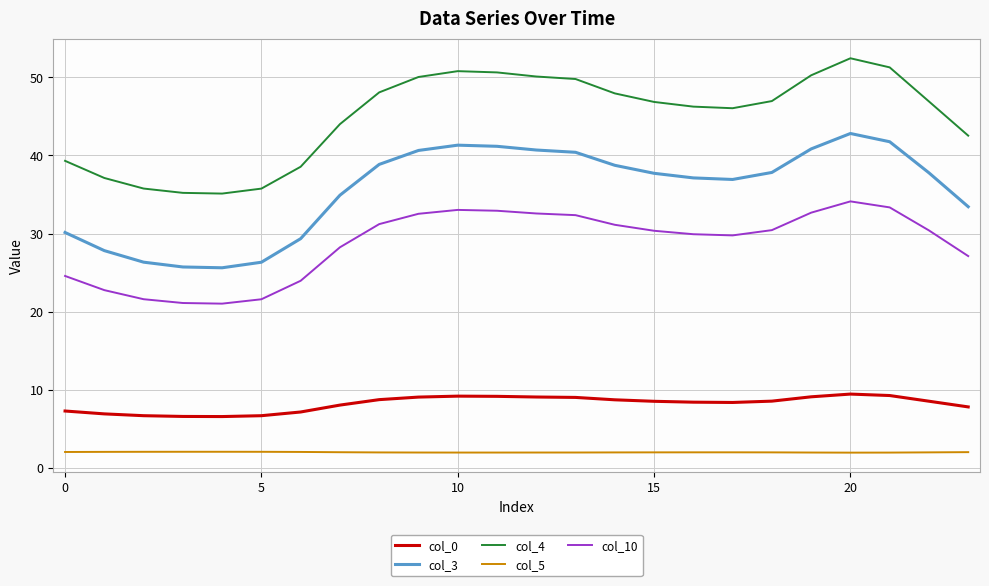

What is the difference between the maximum and minimum values in the col_0 series?

2.9